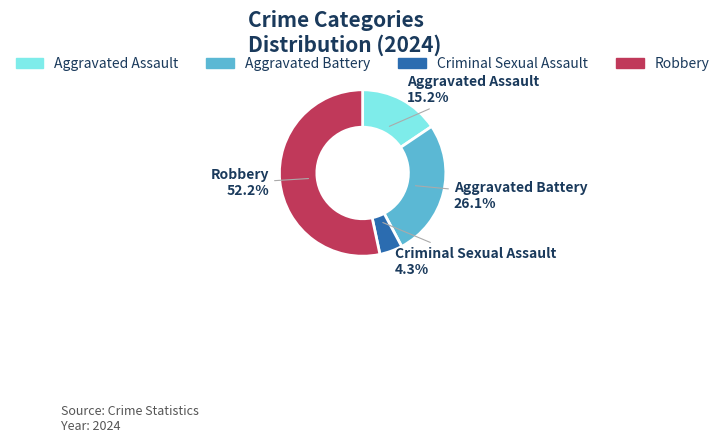

Combined, do Aggravated Battery and Criminal Sexual Assault account for over 50%?

No